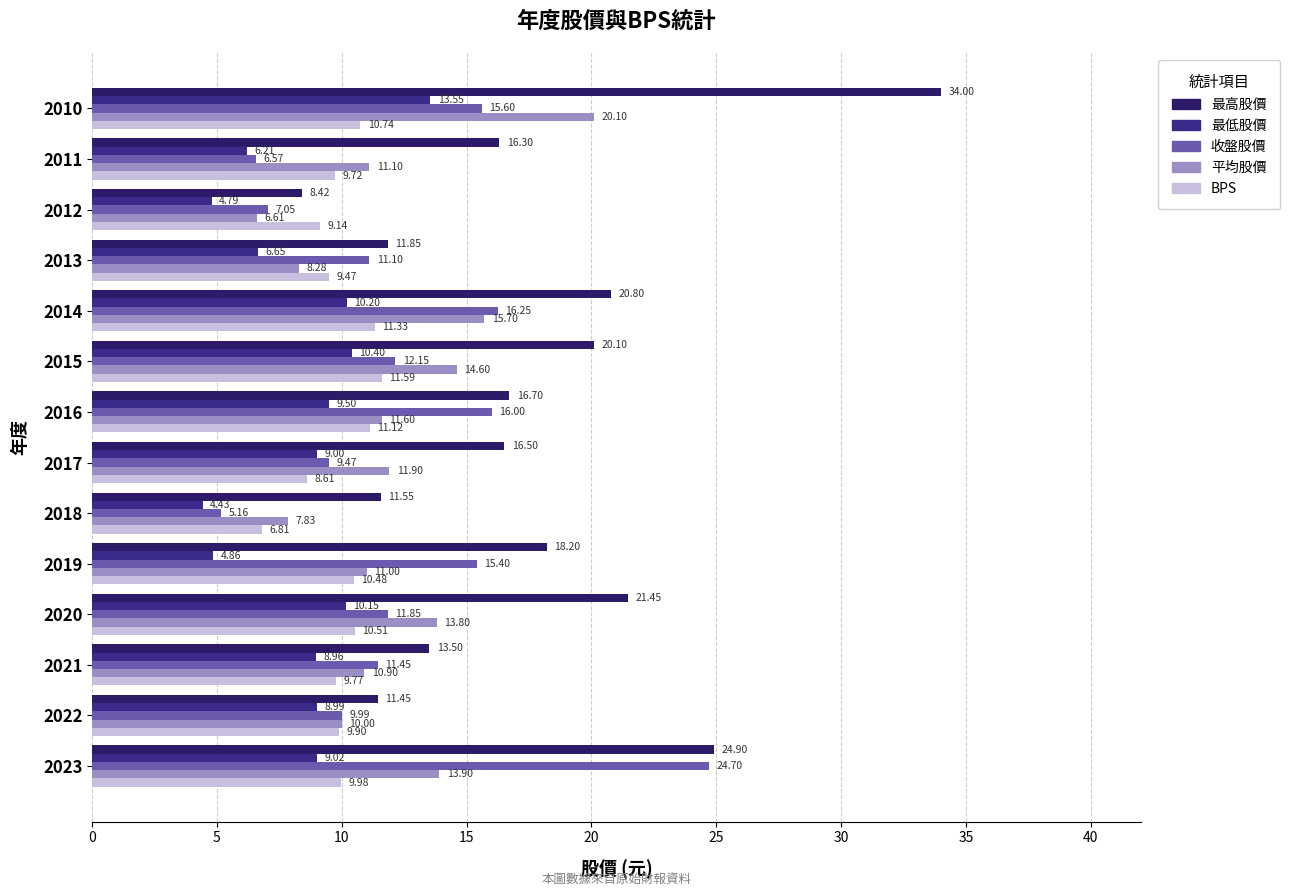

How many data points does each series have?

14